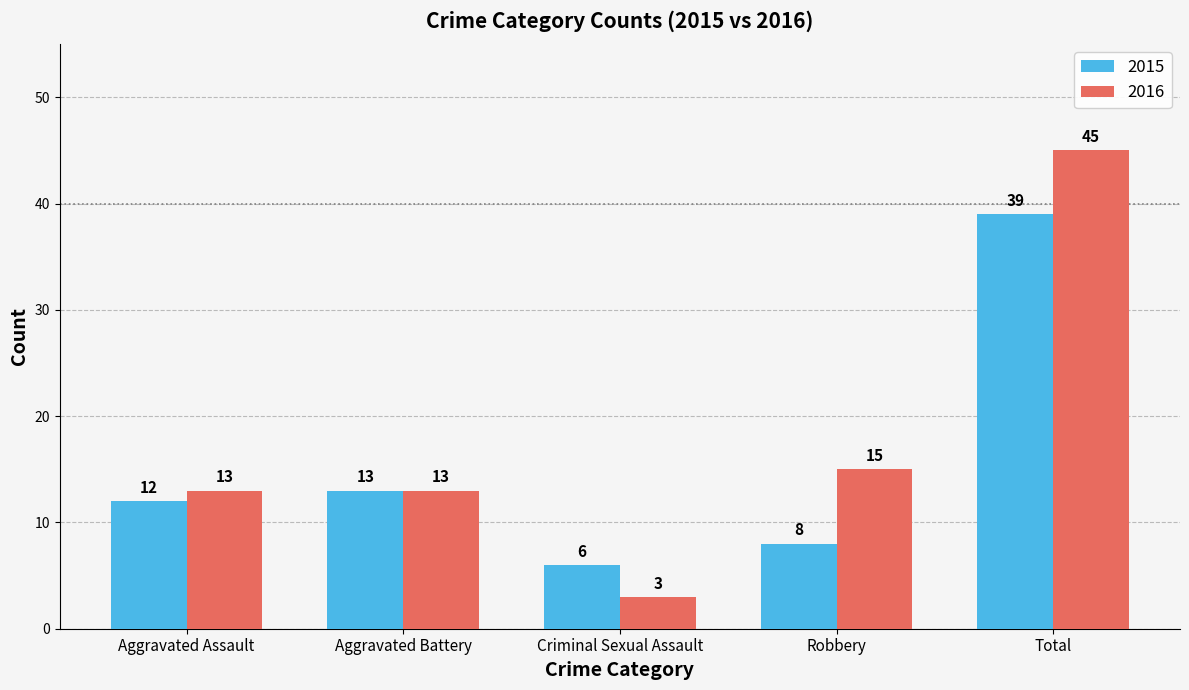

How many data points in 2016 are less than 13?

1